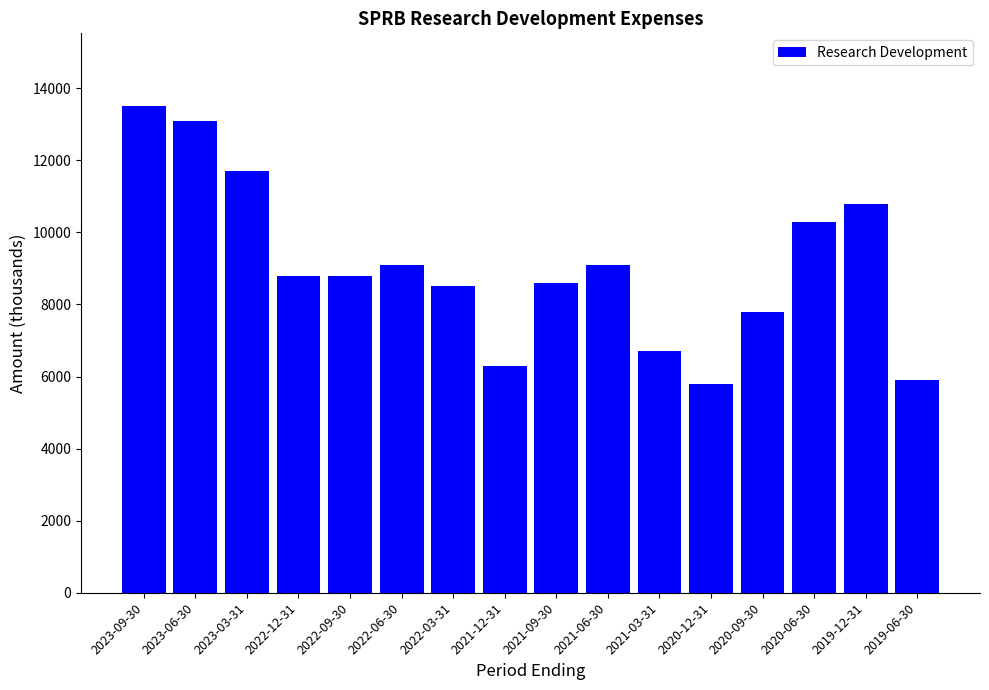

Count the number of data series in this chart.

1